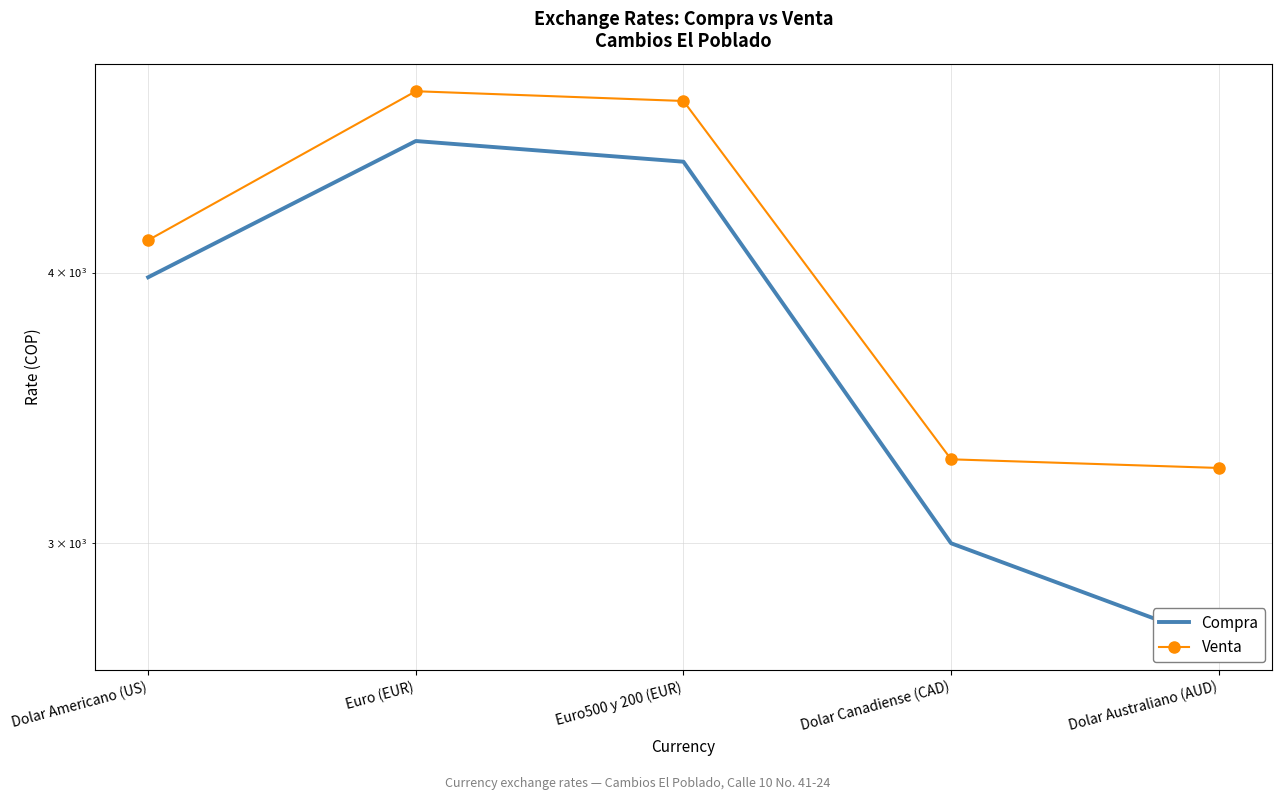

What is the sum of all Venta values?

20320